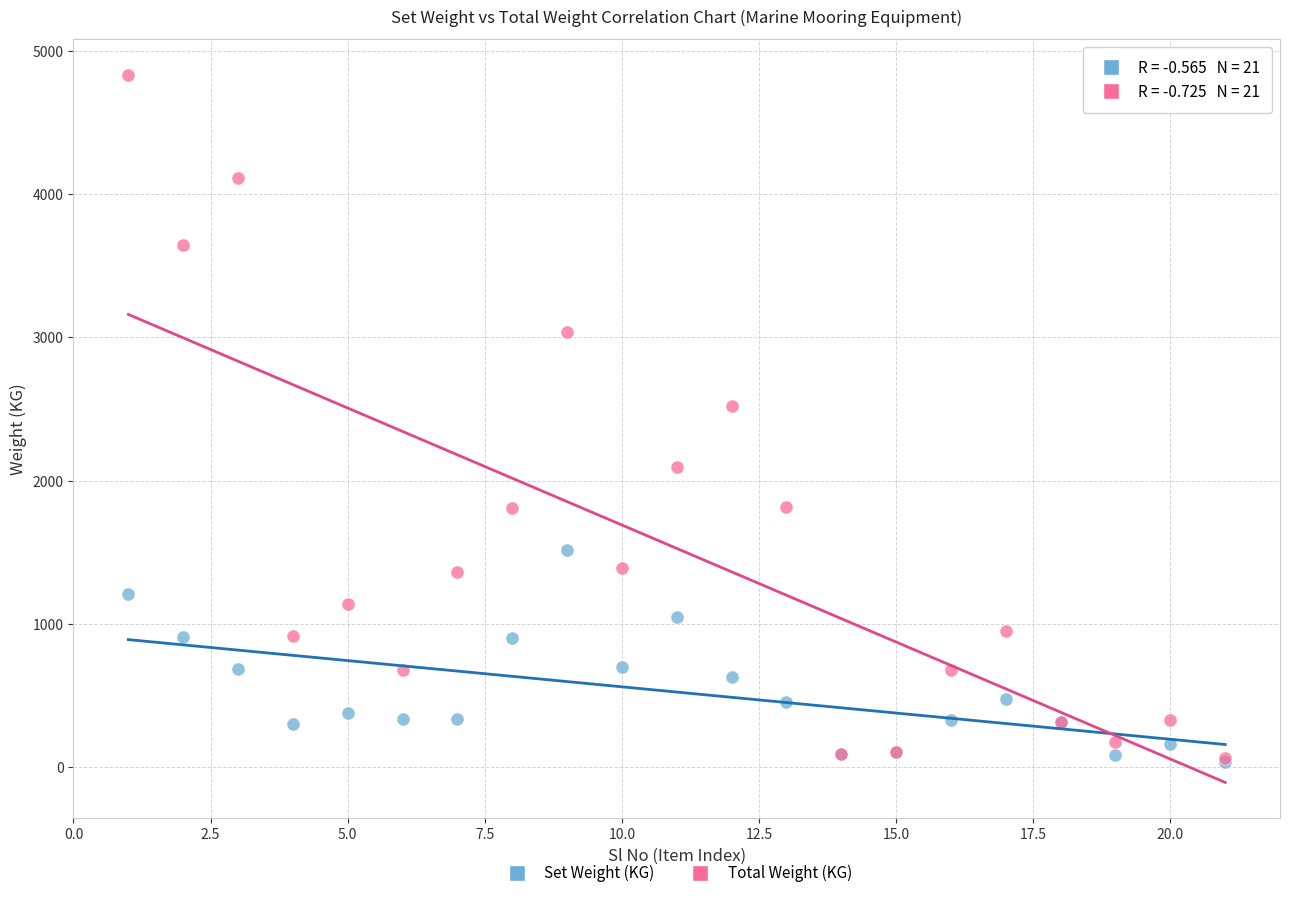

In the Total Weight (KG) series, what Y value is closest to 2450?

2524.0